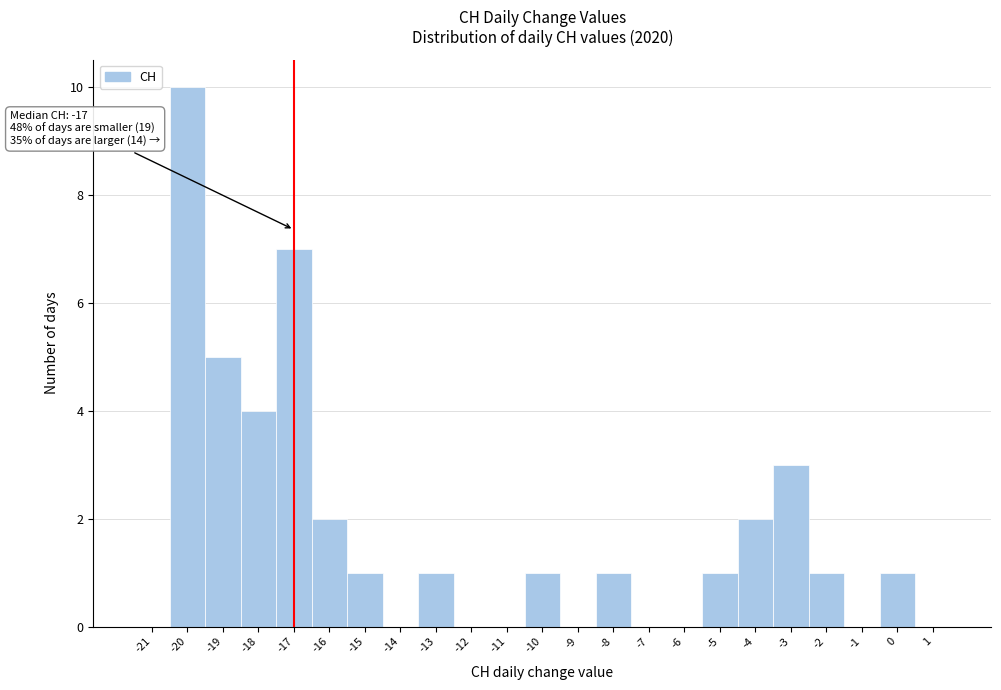

Which range on the x-axis has the tallest bar?

-20.5 to -19.5